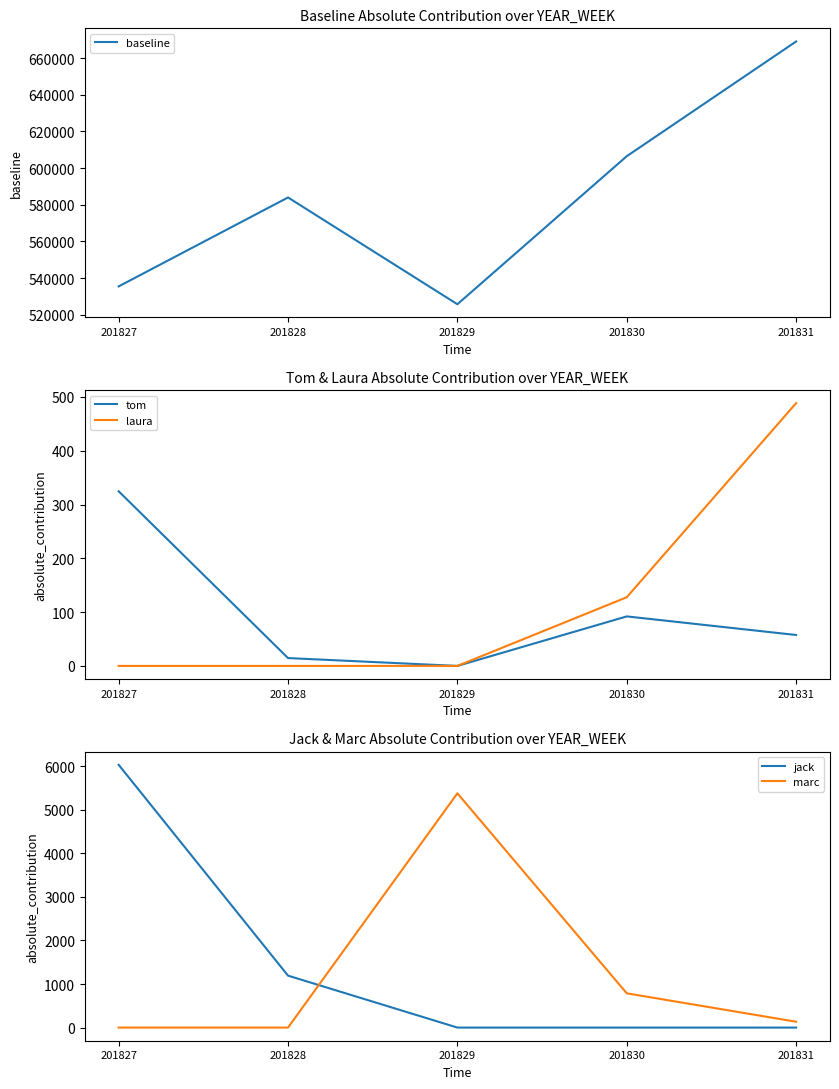

Which has a higher value, 201828 or 201827?

201828